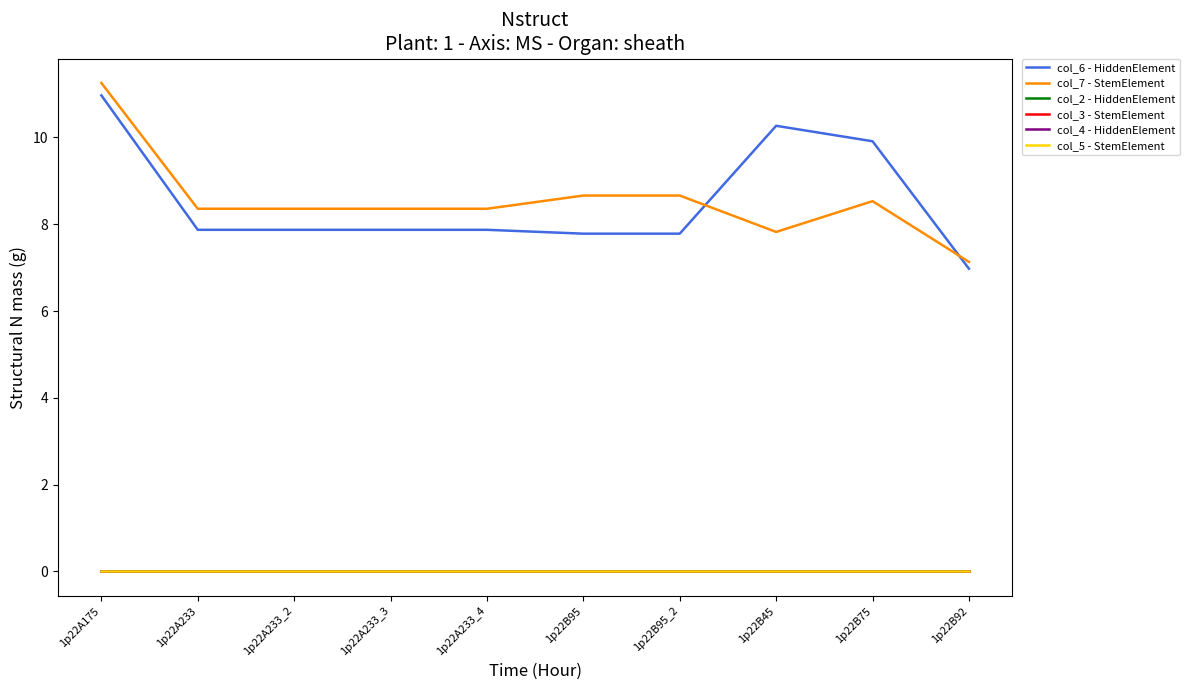

Does the chart display data point markers on the line(s)?

No